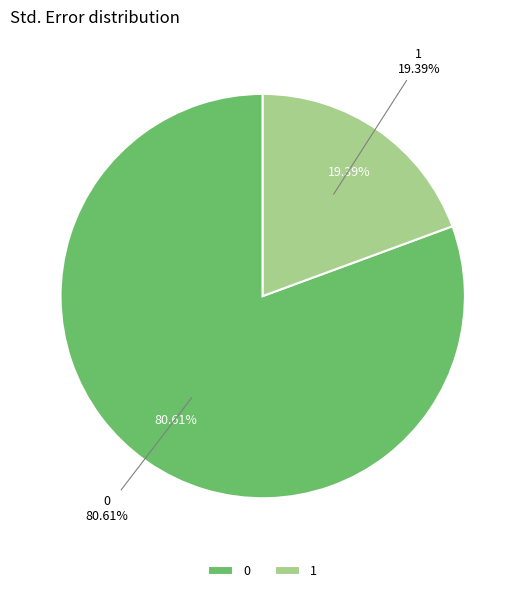

Rank the categories by value from highest to lowest.

0, 1